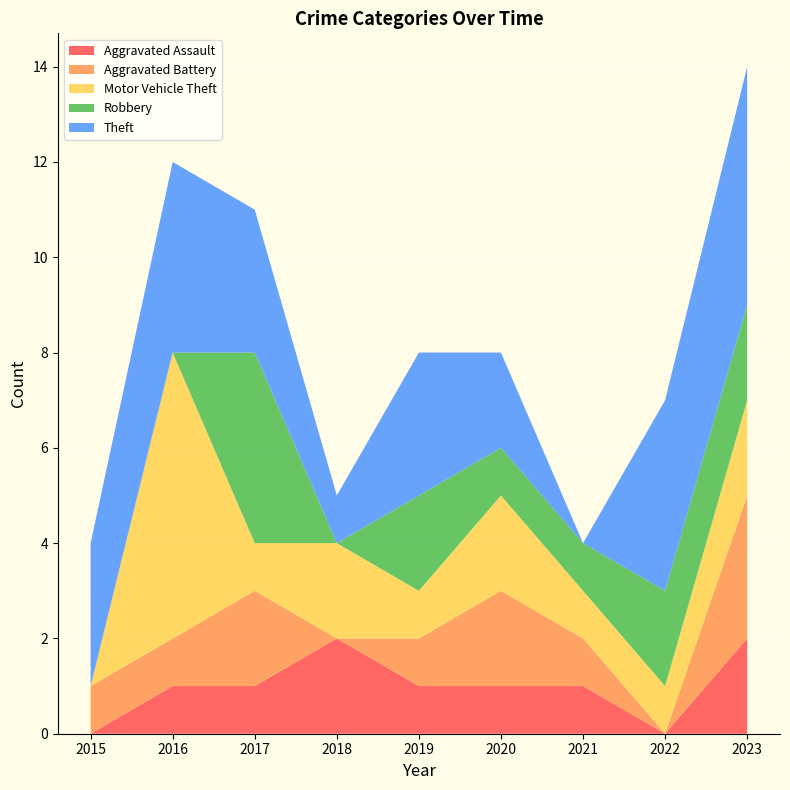

Reading left to right, extract all data points from this chart.

Aggravated Assault: 2015=0	2016=1	2017=1	2018=2	2019=1	2020=1	2021=1	2022=0	2023=2
Aggravated Battery: 2015=1	2016=1	2017=2	2018=0	2019=1	2020=2	2021=1	2022=0	2023=3
Motor Vehicle Theft: 2015=0	2016=6	2017=1	2018=2	2019=1	2020=2	2021=1	2022=1	2023=2
Robbery: 2015=0	2016=0	2017=4	2018=0	2019=2	2020=1	2021=1	2022=2	2023=2
Theft: 2015=3	2016=4	2017=3	2018=1	2019=3	2020=2	2021=0	2022=4	2023=5